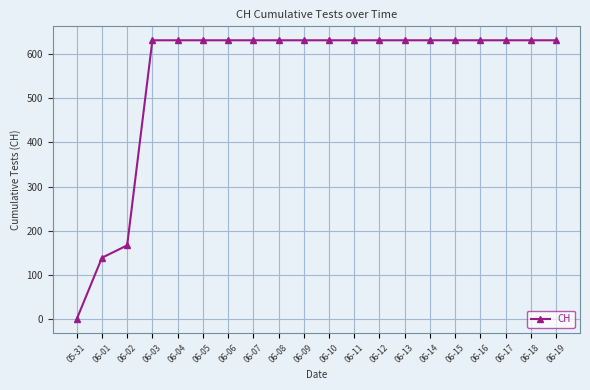

What is the change in value from 05-31 to 06-15?

+631